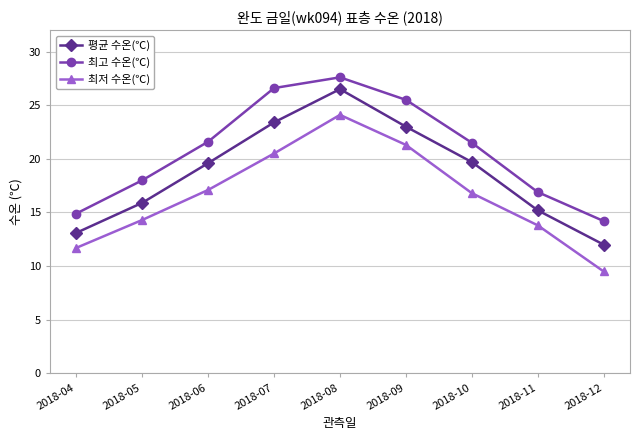

Which category has the highest value in the 평균 수온(℃) series?

2018-08